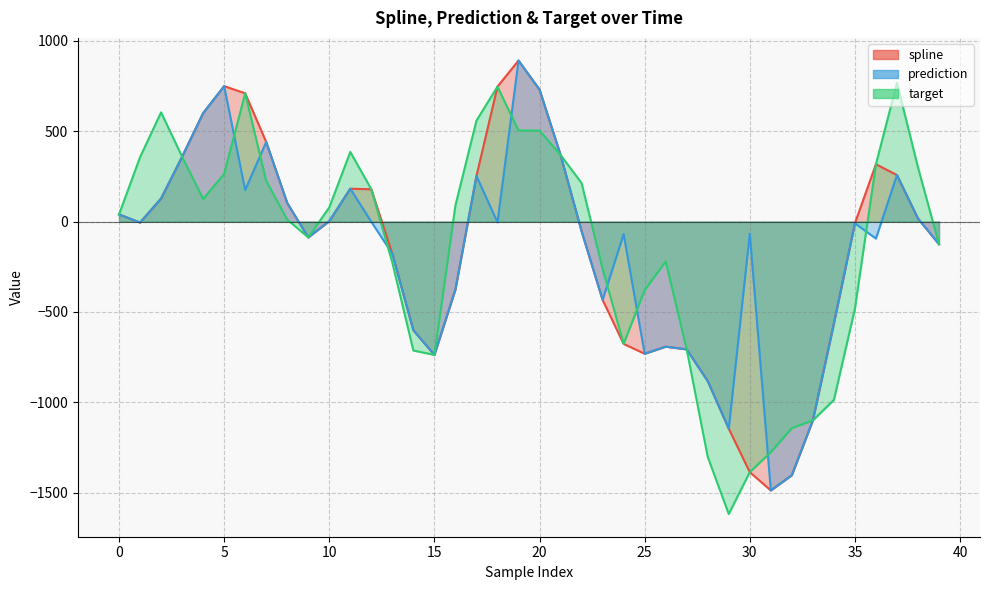

Between 0 and 18, which series saw the biggest shift?

spline